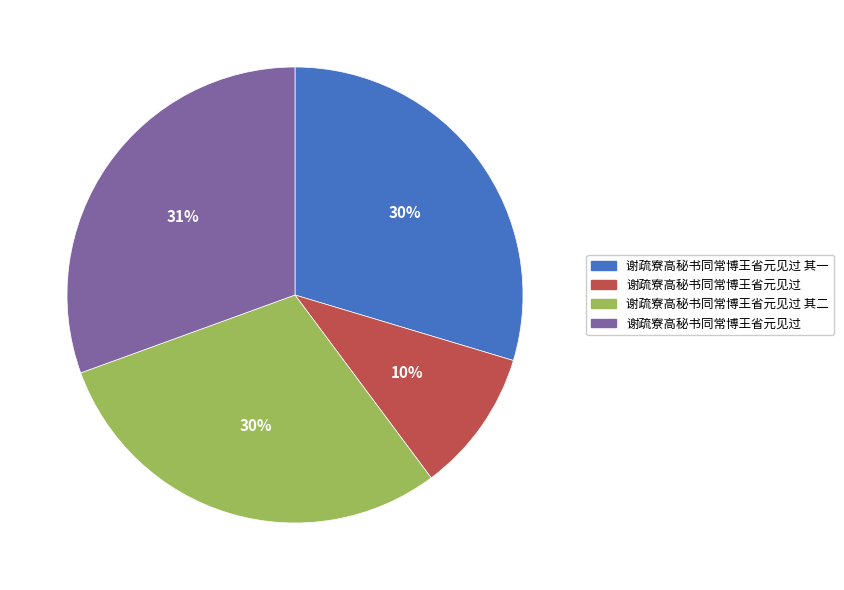

Does any single category account for the majority?

No